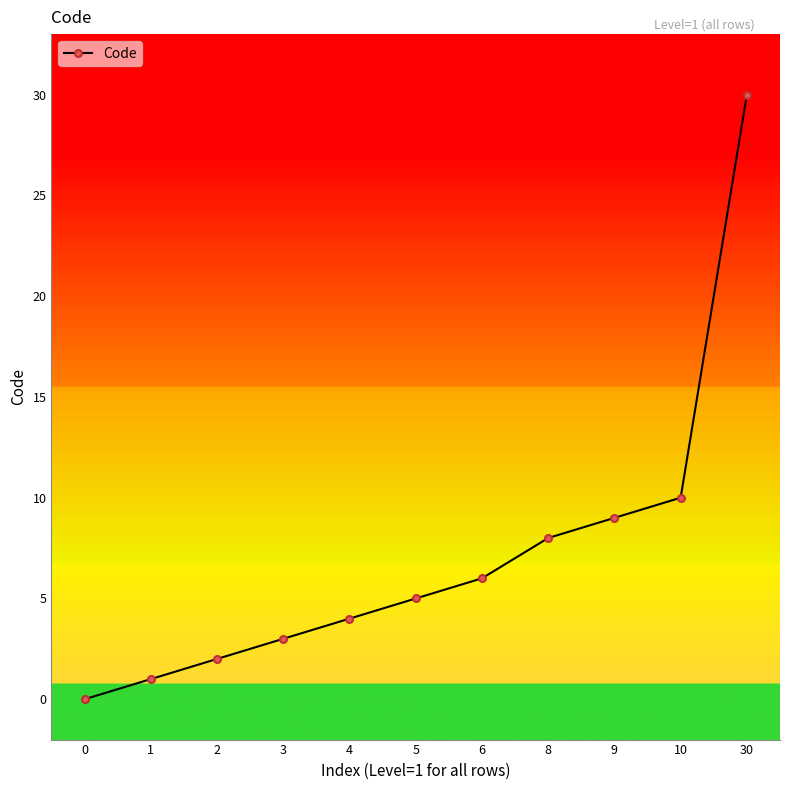

What is the value of the 3rd point from the left?

2